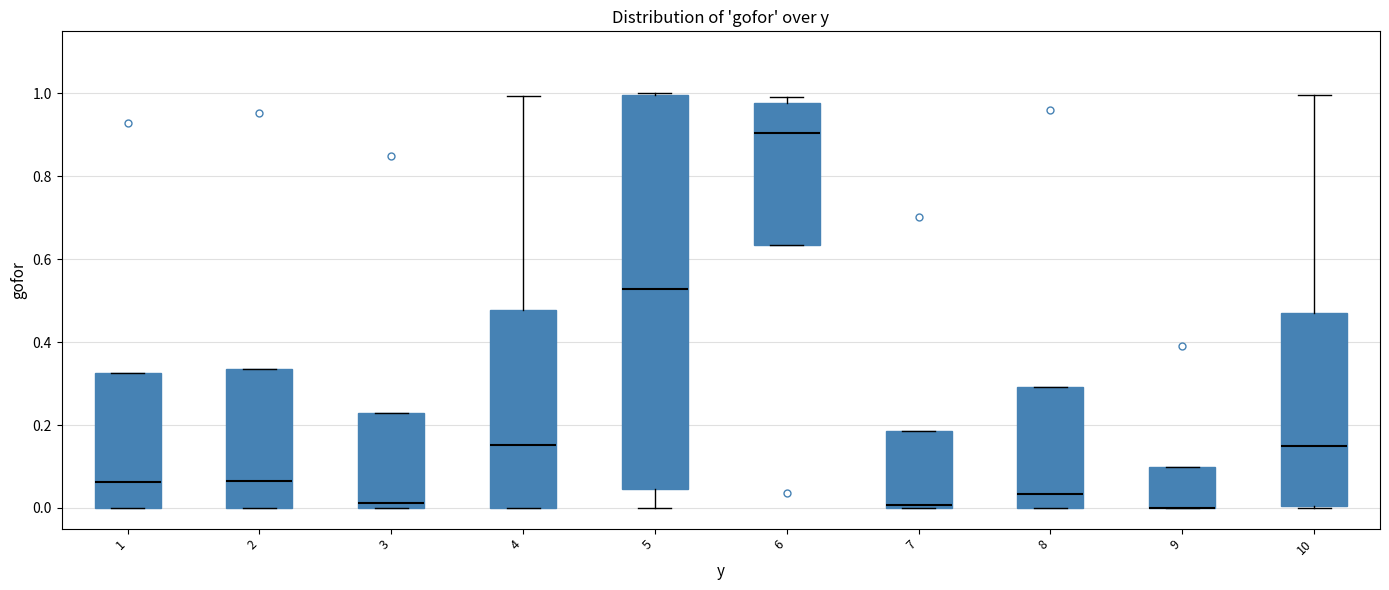

Reading left to right, transcribe this box plot: for each box, give where its median line is, the range the box spans, and where its two whiskers end, as read against the y-axis. The values are not printed on the chart, so give them approximately, as read against the axis.

1: median 0.06, box 0.00 to 0.32, whiskers 0.00 to 0.32
2: median 0.06, box 0.00 to 0.34, whiskers 0.00 to 0.34
3: median 0.02, box 0.00 to 0.22, whiskers 0.00 to 0.22
4: median 0.16, box 0.00 to 0.48, whiskers 0.00 to 1.00
5: median 0.52, box 0.04 to 1.00, whiskers 0.00 to 1.00
6: median 0.90, box 0.64 to 0.98, whiskers 0.64 to 1.00
7: median 0.00 (just above the box's lower edge), box 0.00 to 0.18, whiskers 0.00 to 0.18
8: median 0.04, box 0.00 to 0.30, whiskers 0.00 to 0.30
9: median 0.00 (drawn on the box's lower edge), box 0.00 to 0.10, whiskers 0.00 to 0.10
10: median 0.16, box 0.00 to 0.48, whiskers 0.00 to 1.00